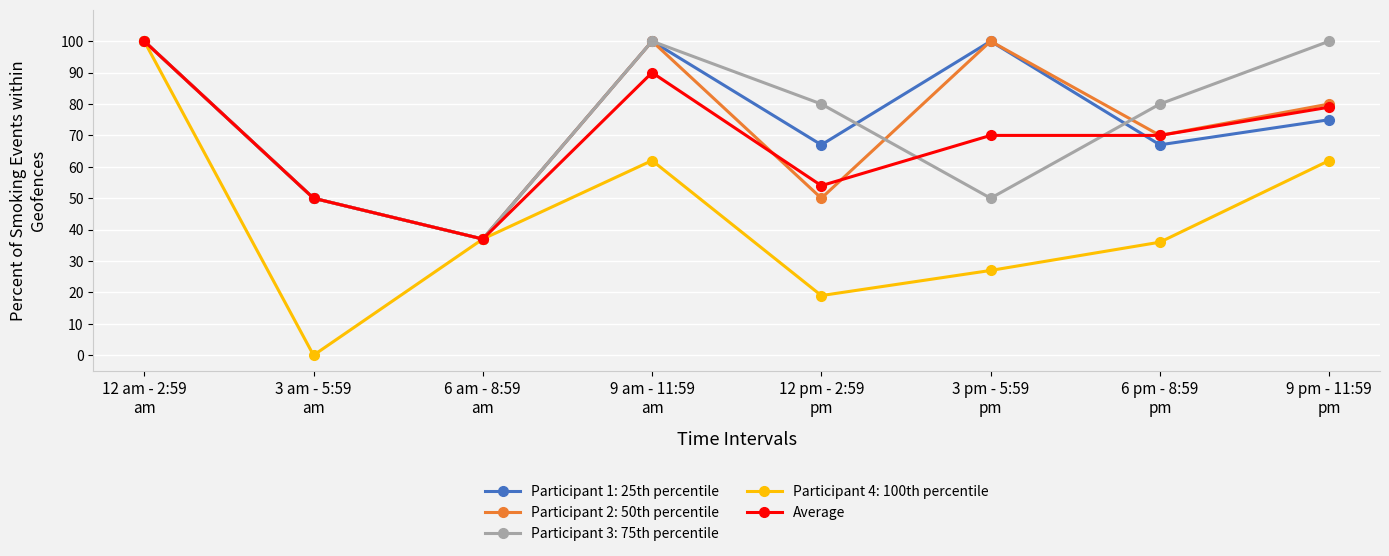

At how many categories does at least one series exceed 72?

6